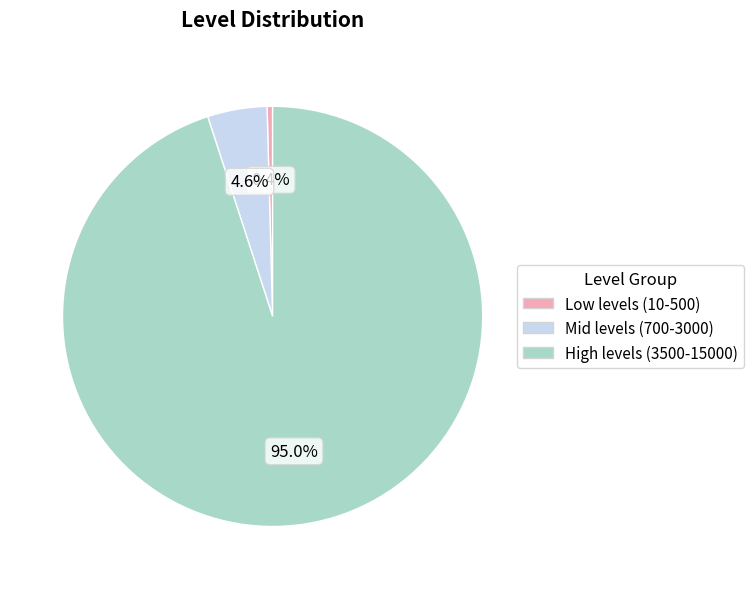

To the nearest percent, what is the average slice percentage?

33%